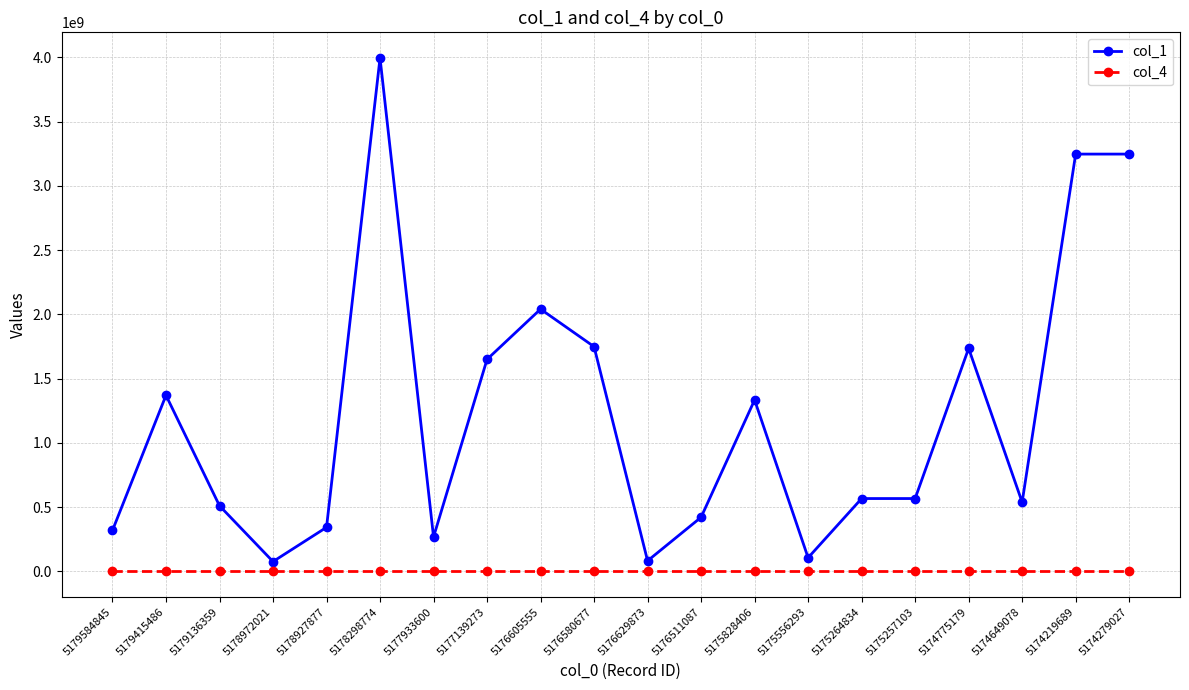

At how many categories does at least one series exceed 2104718518?

3